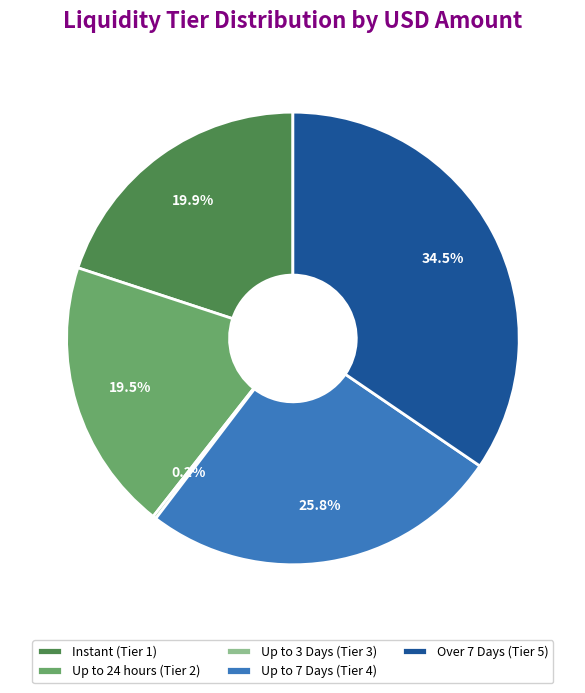

What is the largest slice in the pie chart?

Over 7 Days (Tier 5)